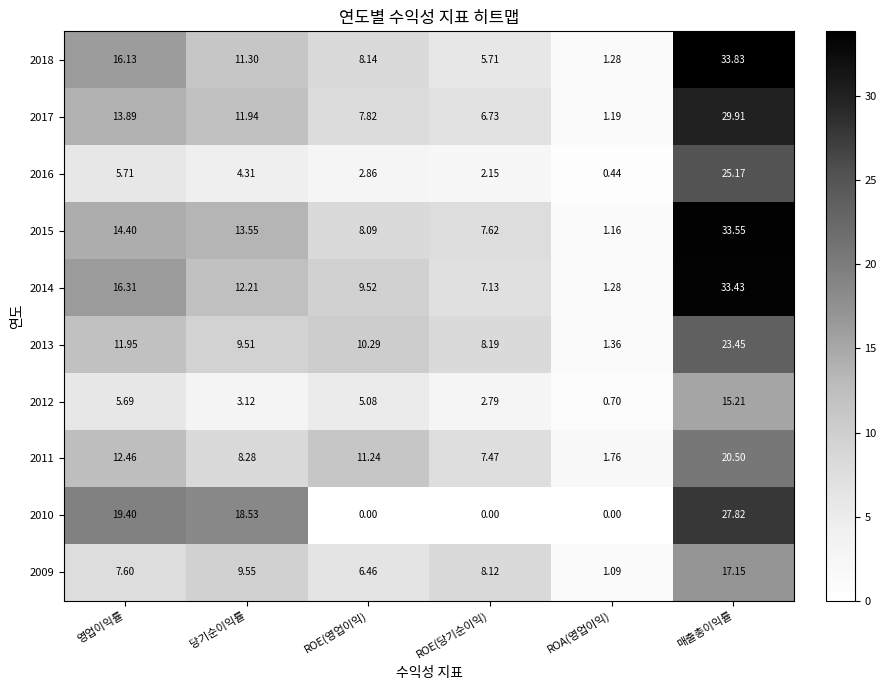

At how many categories does at least one series exceed 5?

5